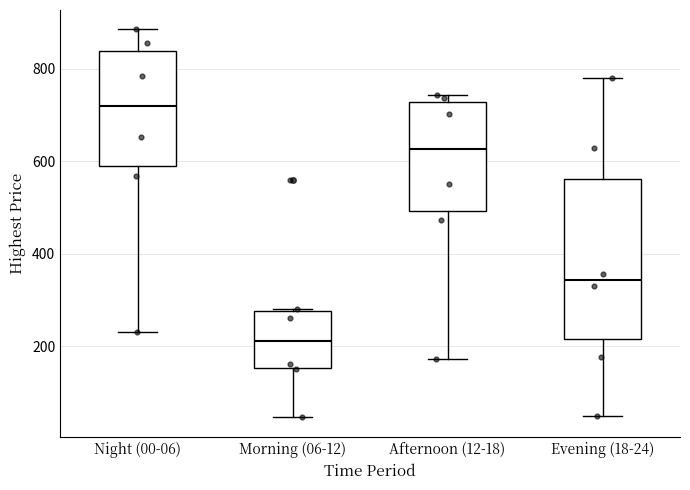

Reading left to right, transcribe this box plot: for each box, give where its median line is, the range the box spans, and where its two whiskers end, as read against the y-axis. The values are not printed on the chart, so give them approximately, as read against the axis.

Night (00-06): median 720, box 600 to 840, whiskers 240 to 880
Morning (06-12): median 220, box 160 to 280, whiskers 40 to 280
Afternoon (12-18): median 620, box 500 to 720, whiskers 180 to 740
Evening (18-24): median 340, box 220 to 560, whiskers 40 to 780